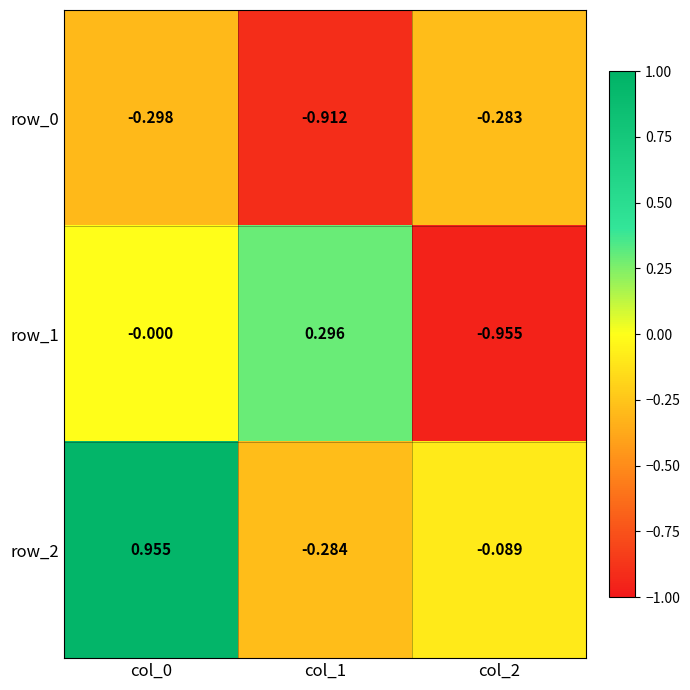

What is the difference between the maximum and minimum values in the row_0 series?

0.6